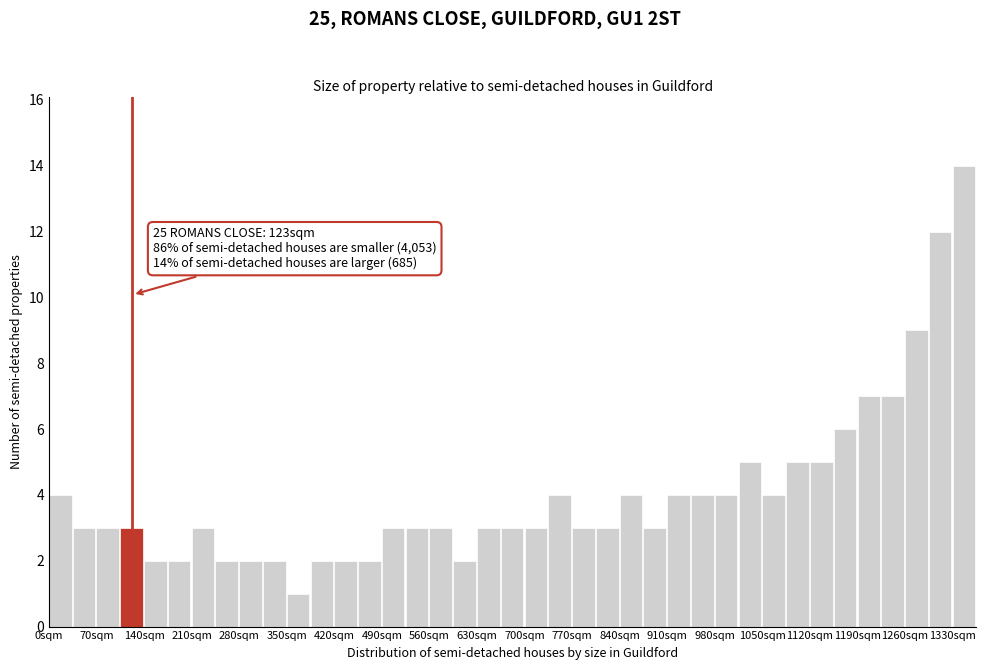

Read against the x-axis, roughly where is the centre of the tallest bar?

1350